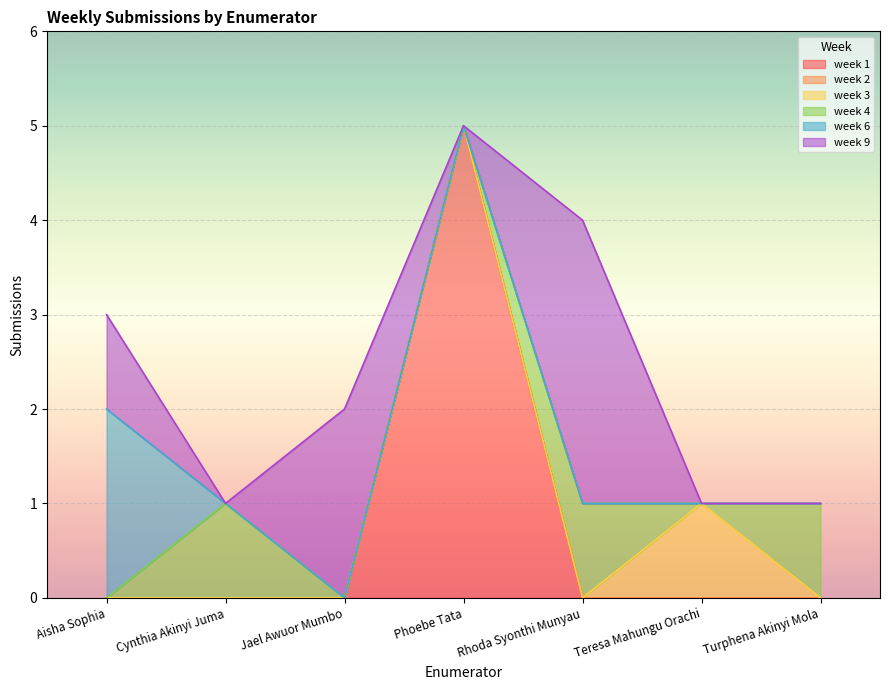

What are all the series names shown in the legend?

week 1, week 2, week 3, week 4, week 6, week 9